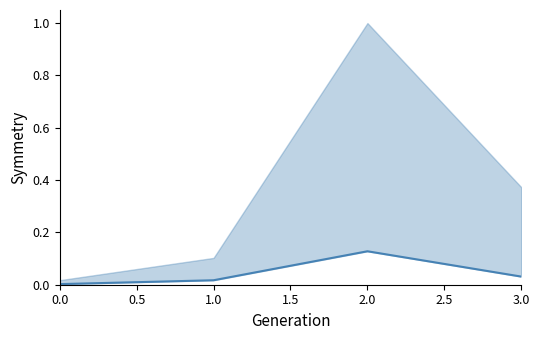

Is it true that the value at 2.0 is 0.1?

False